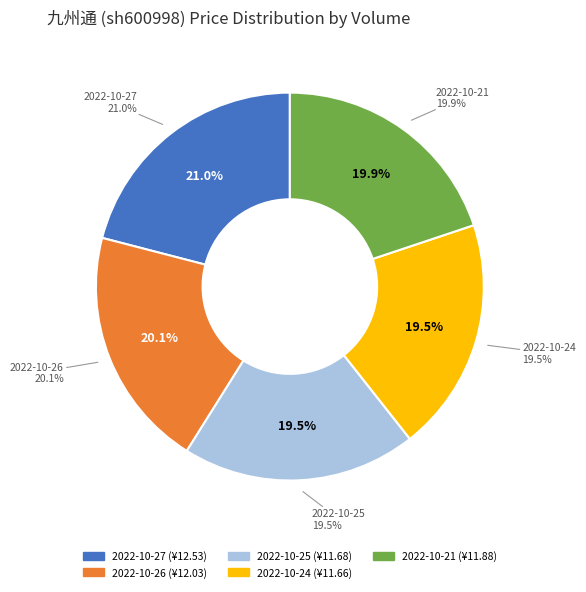

Count the number of slices in the pie.

5